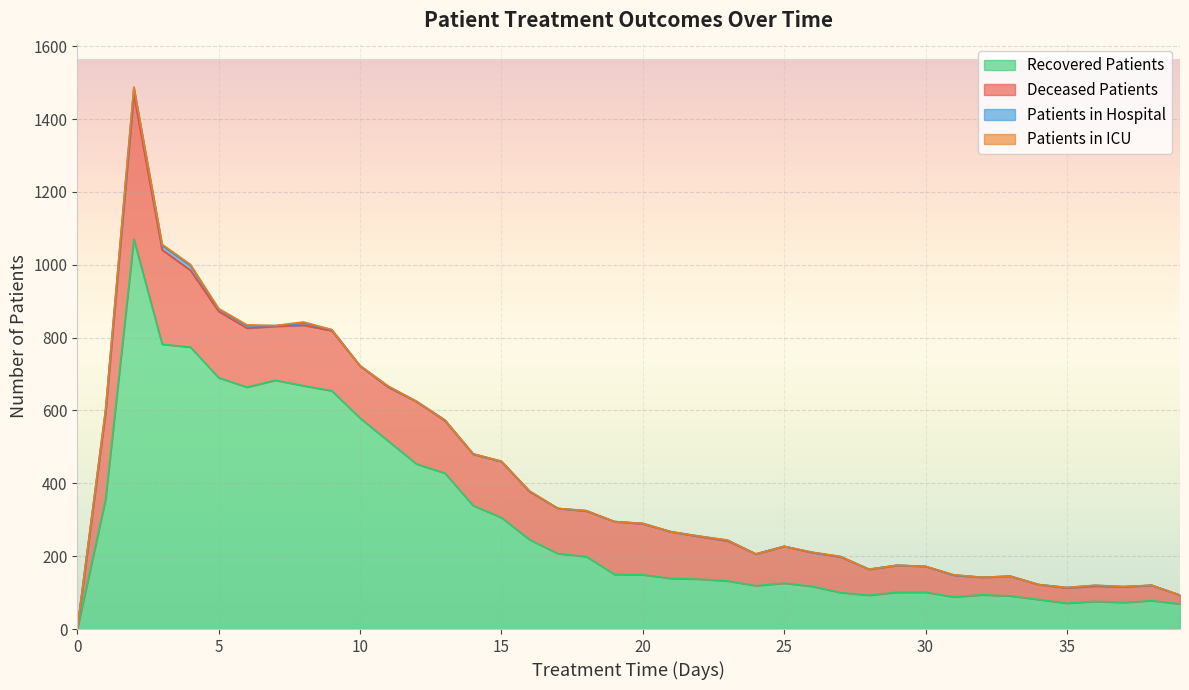

What is the difference between the highest and lowest values at 26?

117